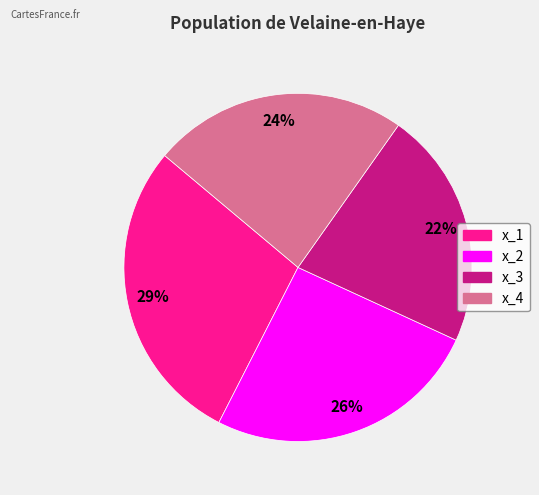

Does x_1 represent more than half of the total?

No